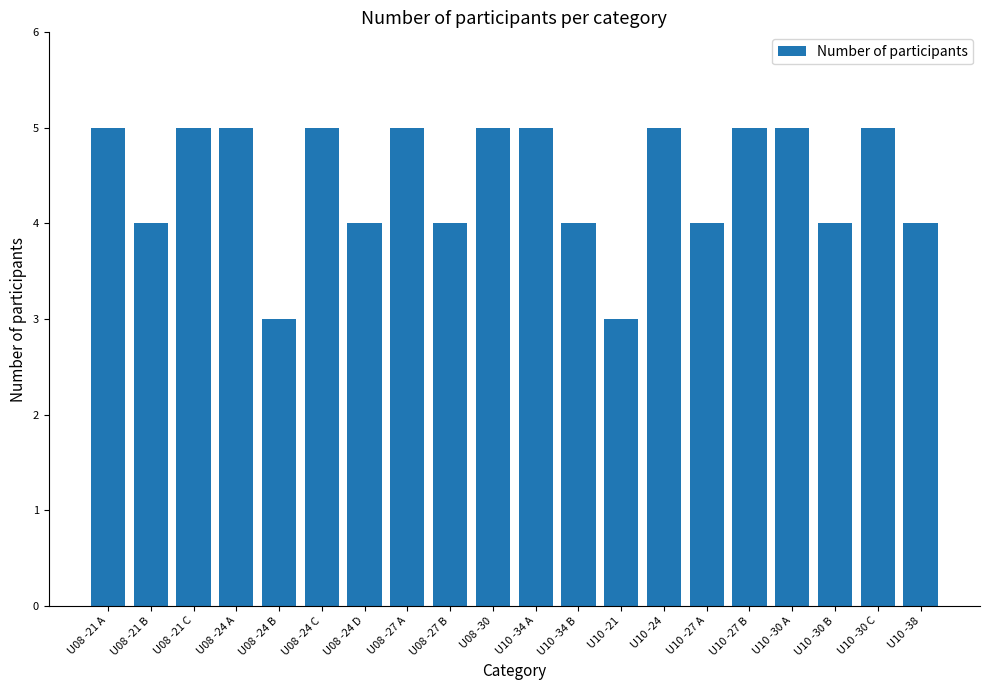

What is the minimum value shown in the chart?

3